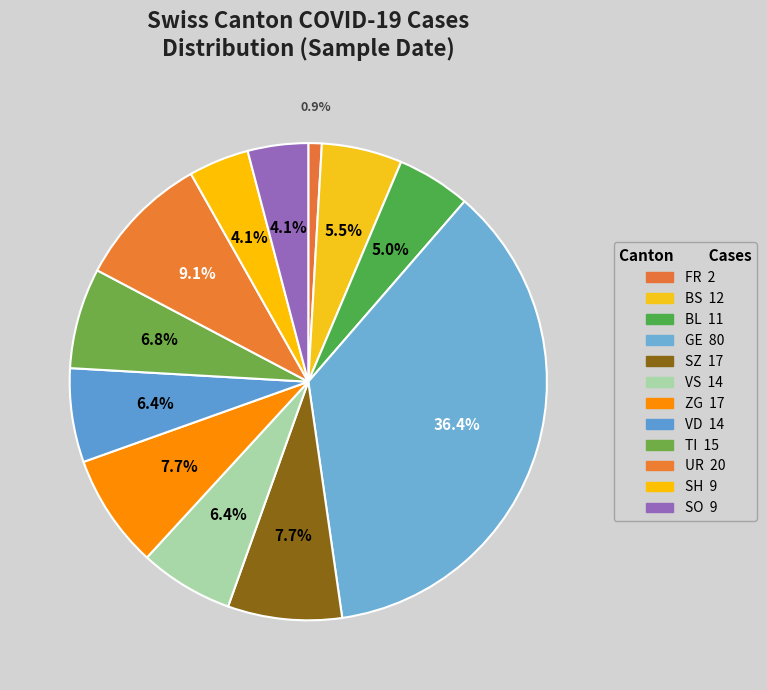

How many slices are in this pie chart?

12